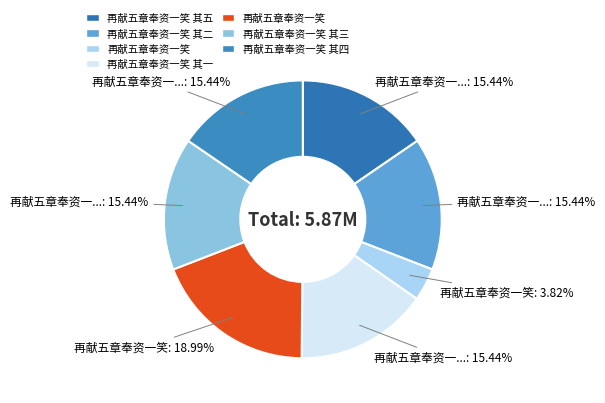

Count the number of slices in the pie.

7